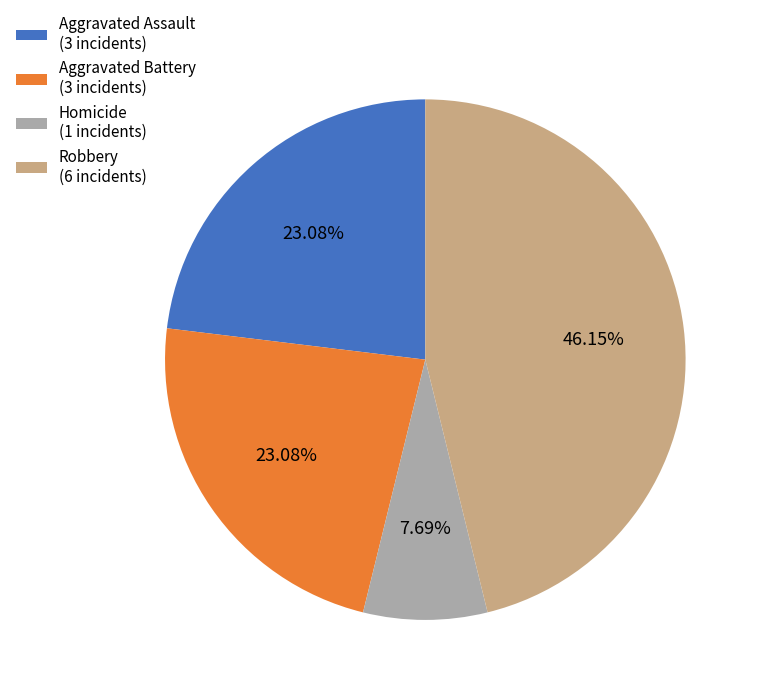

To the nearest percent, what is the average slice percentage?

25%